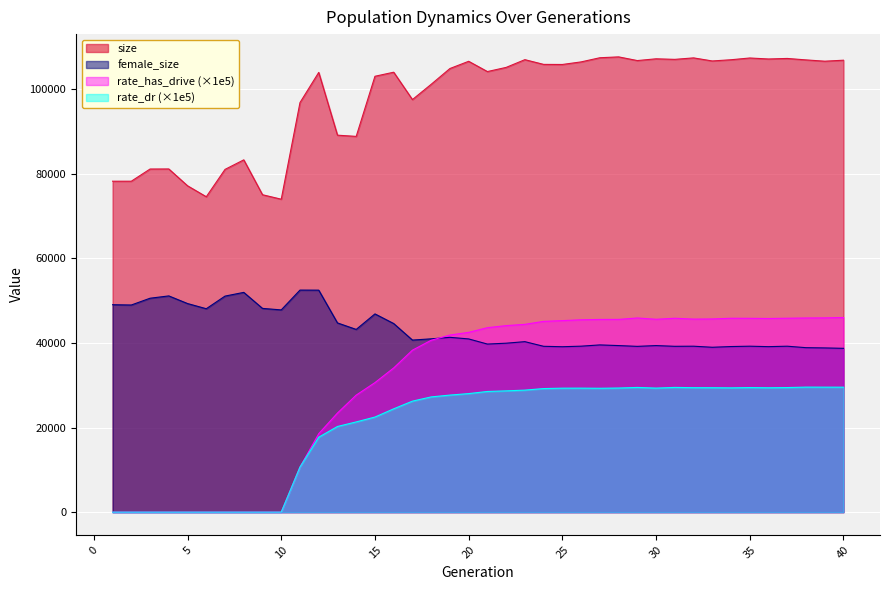

How many data points in female_size are above 40671?

19